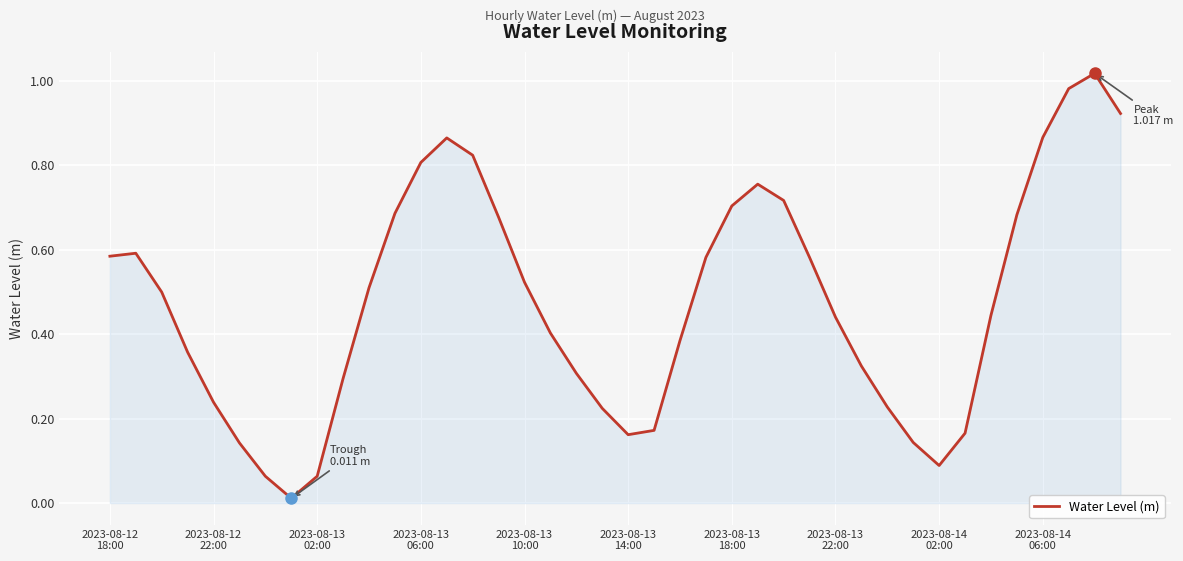

Does the chart display data point markers on the line(s)?

No